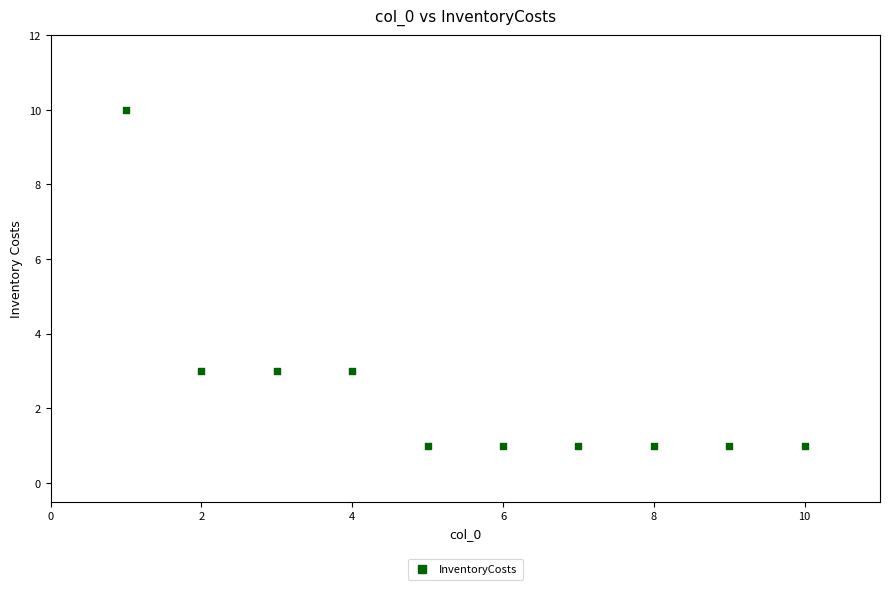

What is the range of Y values (max minus min)?

9